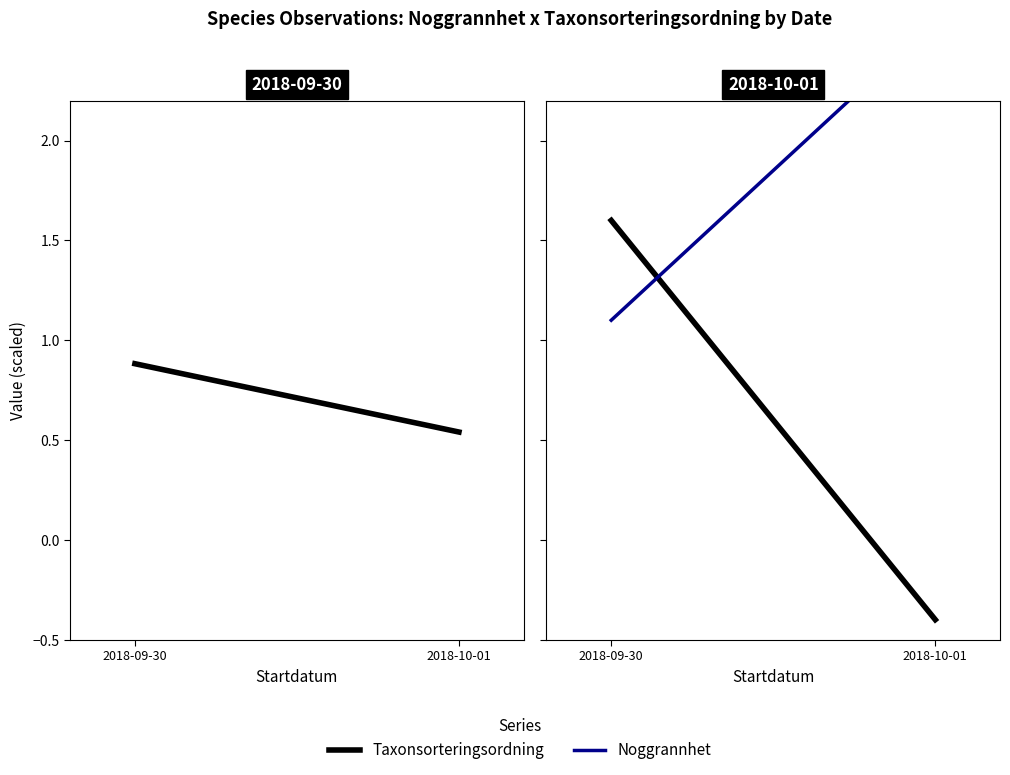

Count the number of data series in this chart.

2